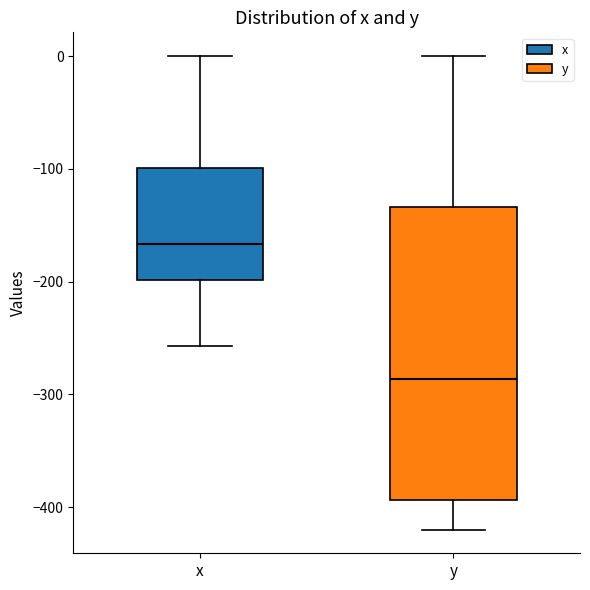

Which box's median line is the lowest?

y